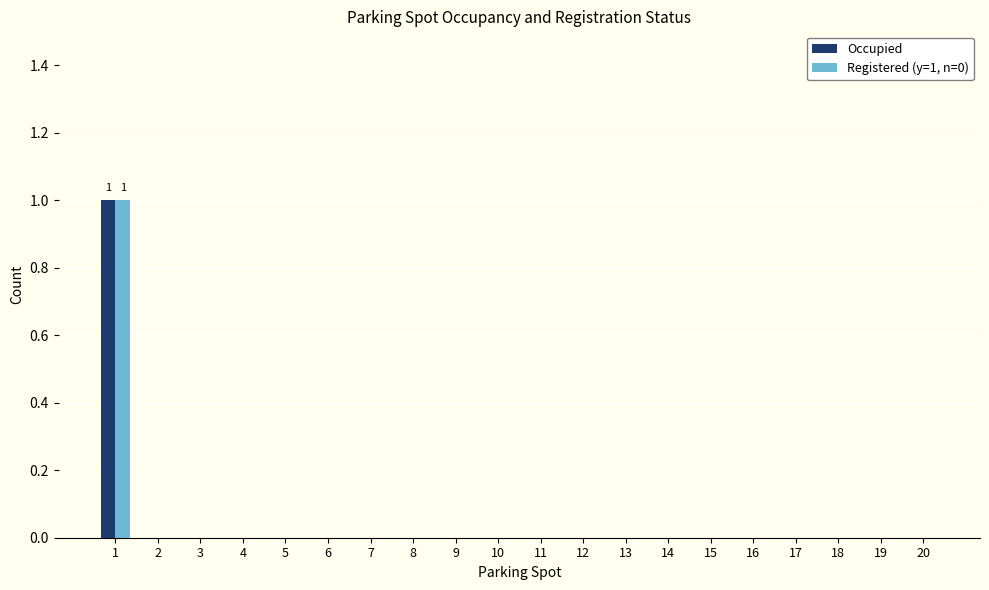

The value of Occupied at 2 is 1. True or false?

False